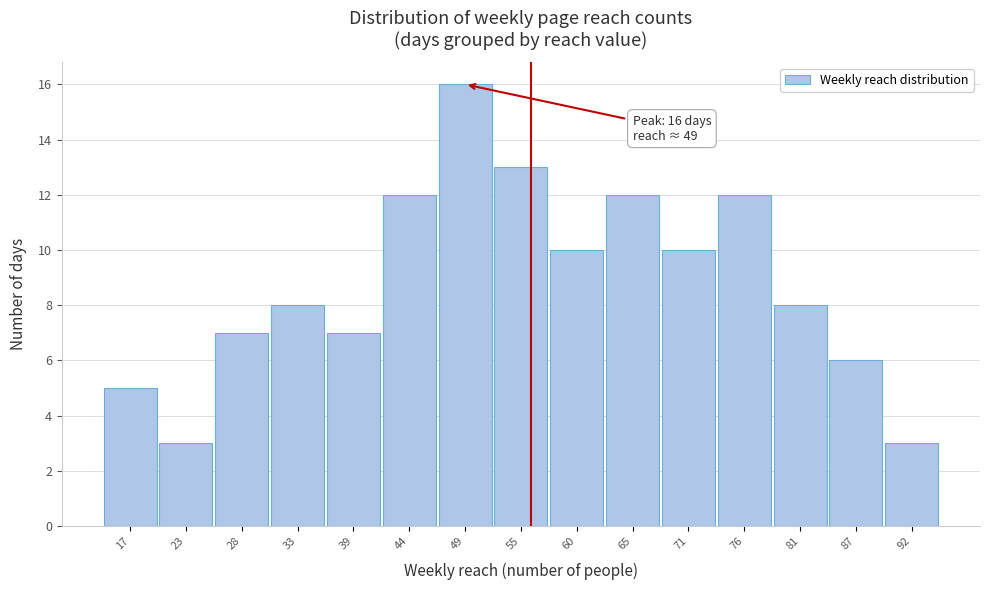

Which range on the x-axis has the tallest bar?

47 to 52